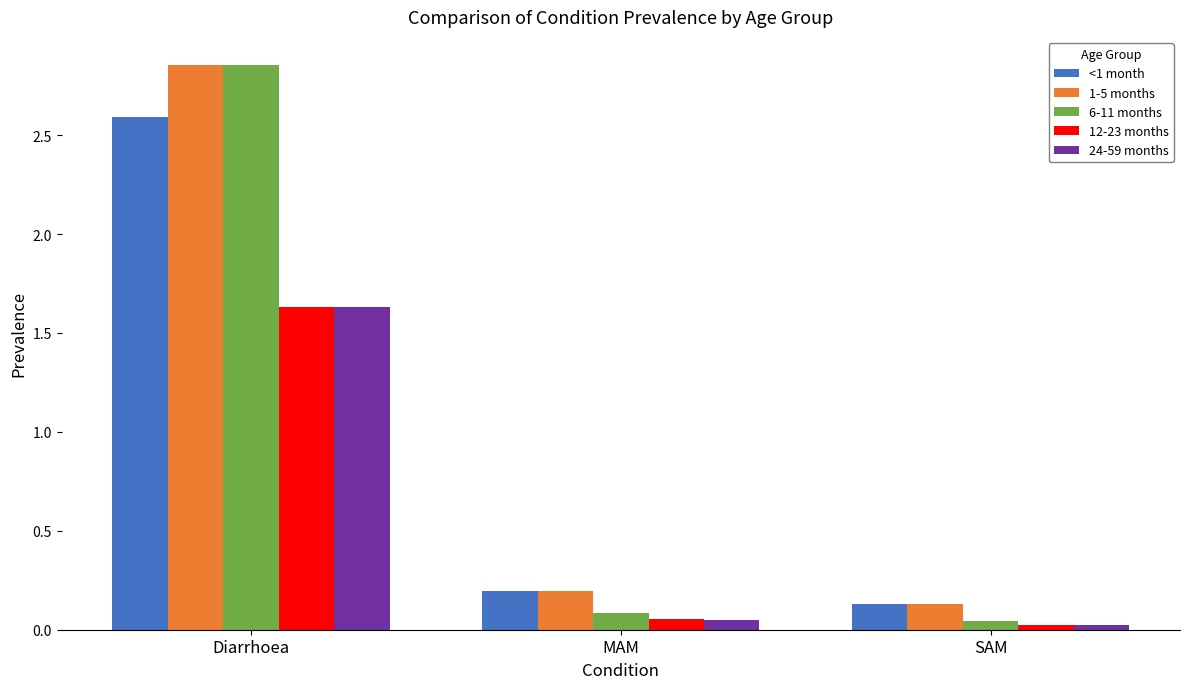

Which category has the highest value across all series?

Diarrhoea